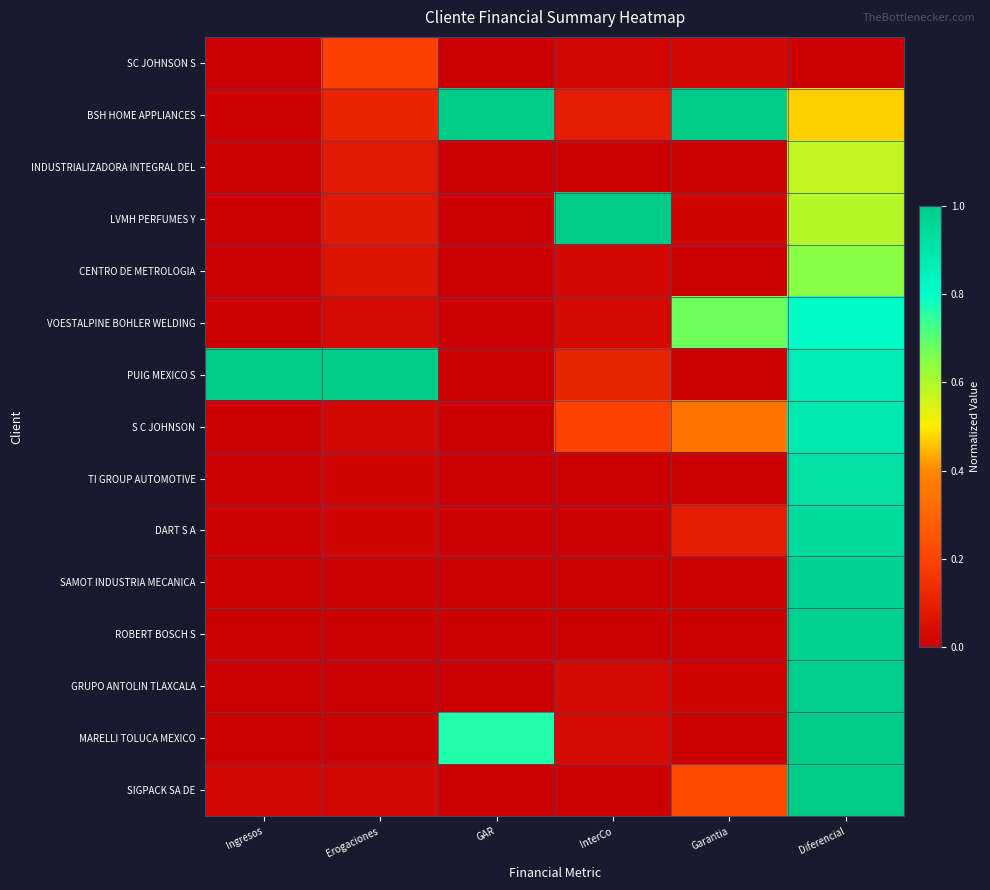

At which category does the chart reach its minimum across all series?

GAR